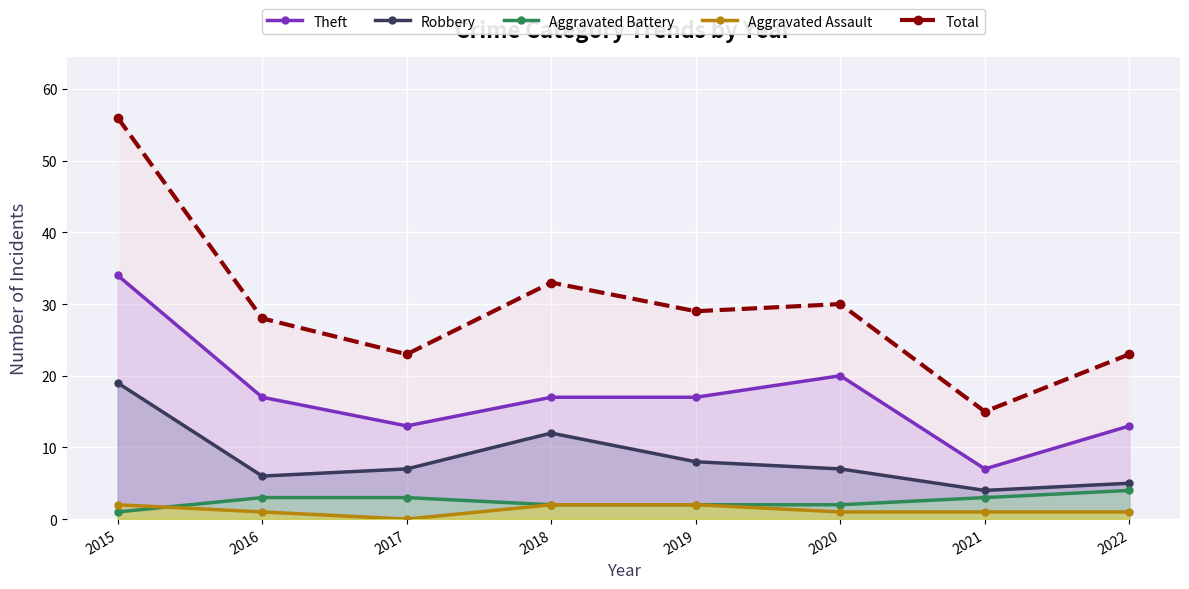

What is the value of the Aggravated Battery point at the 7th from the left?

3